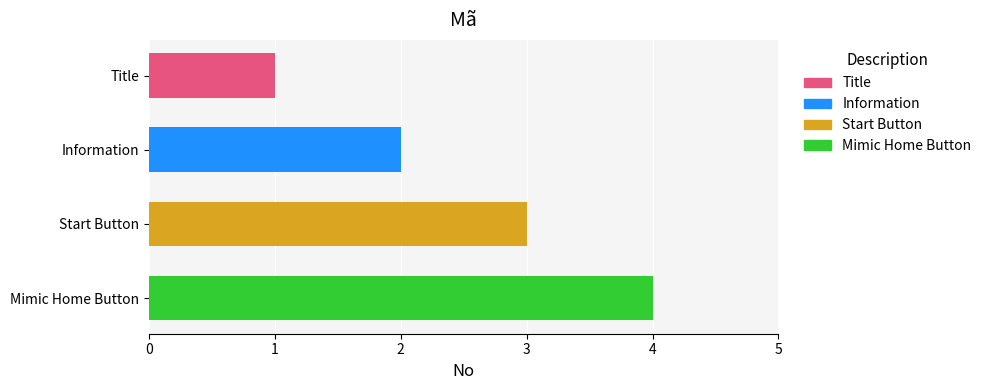

What is the label of the 4th bar from the right?

Title